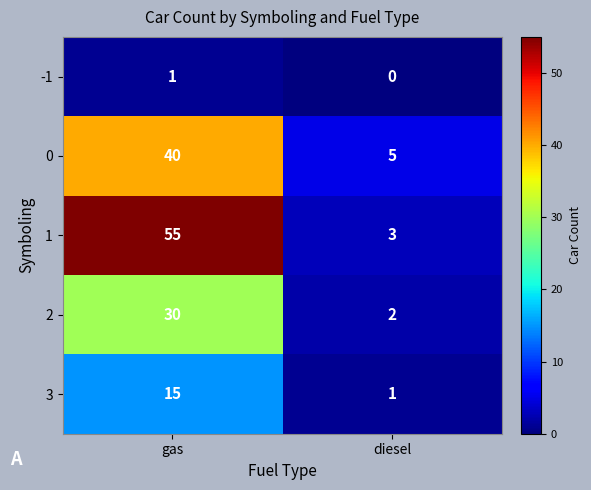

Rank the series by their maximum value, from lowest to highest.

-1, 3, 2, 0, 1